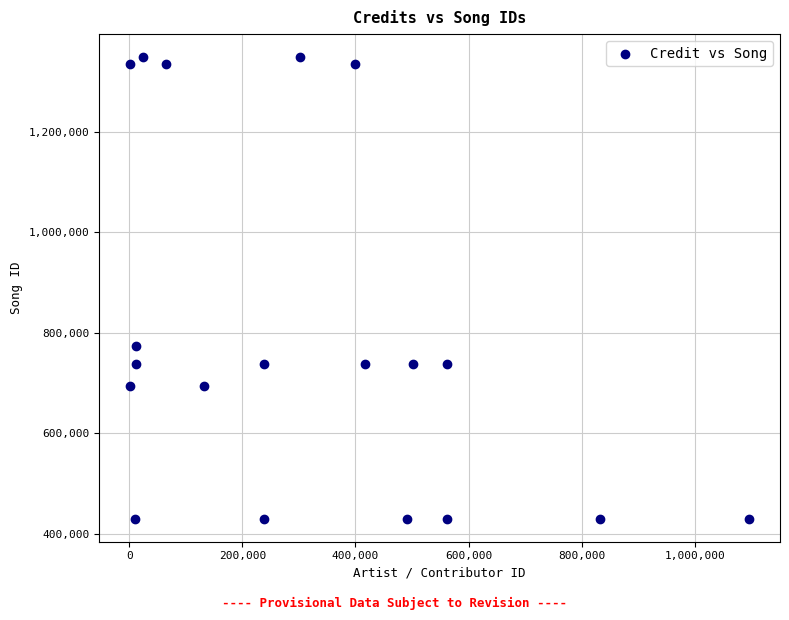

What is the range of Y values (max minus min)?

917743